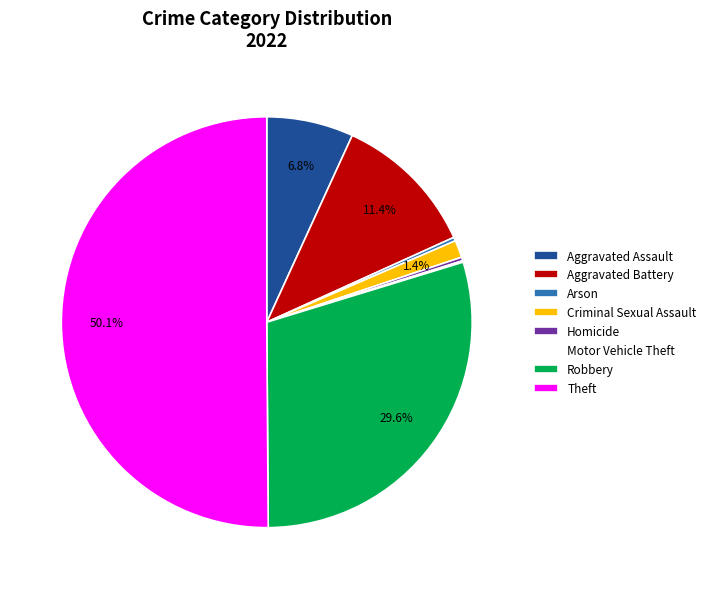

Is it true that Theft is 37% of the pie?

False